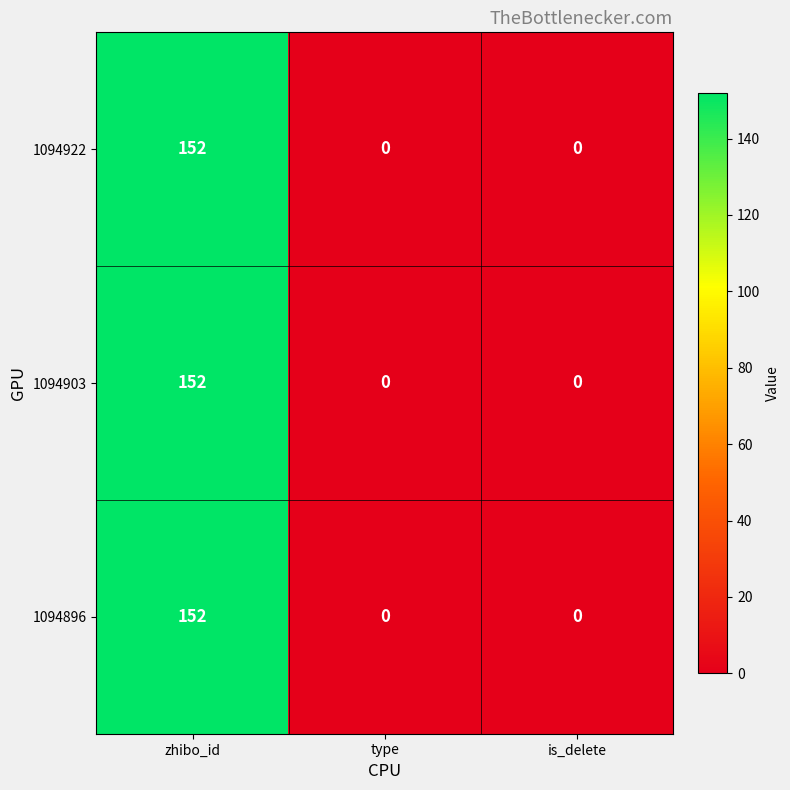

Is it true that 1094903 equals 0 at type?

True